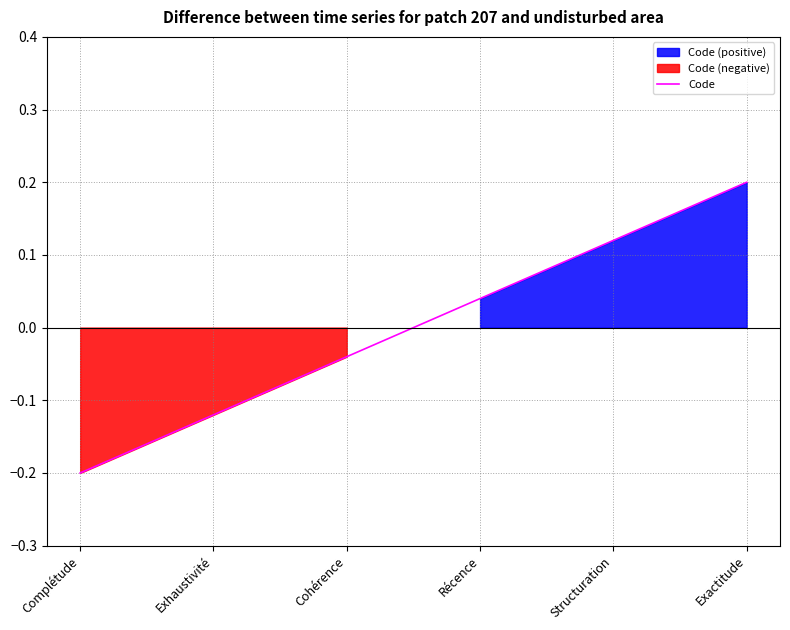

Rank the categories by value from highest to lowest.

Exactitude, Structuration, Récence, Cohérence, Exhaustivité, Complétude